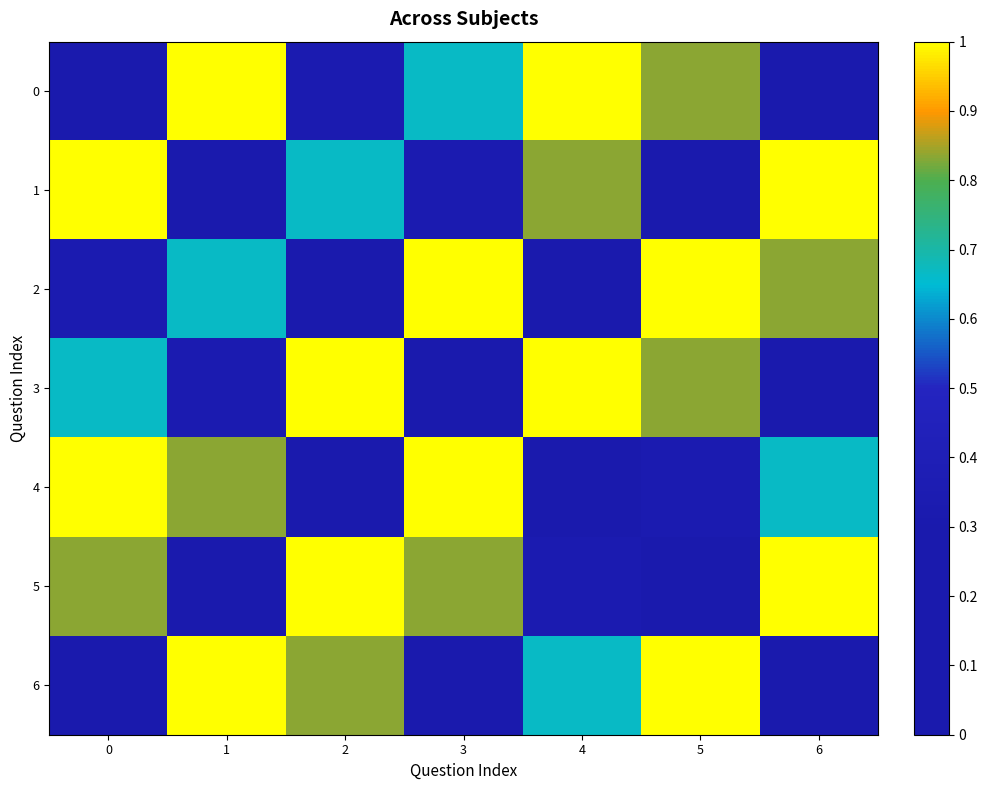

What is the spread (max minus min) of values at 1?

1.0